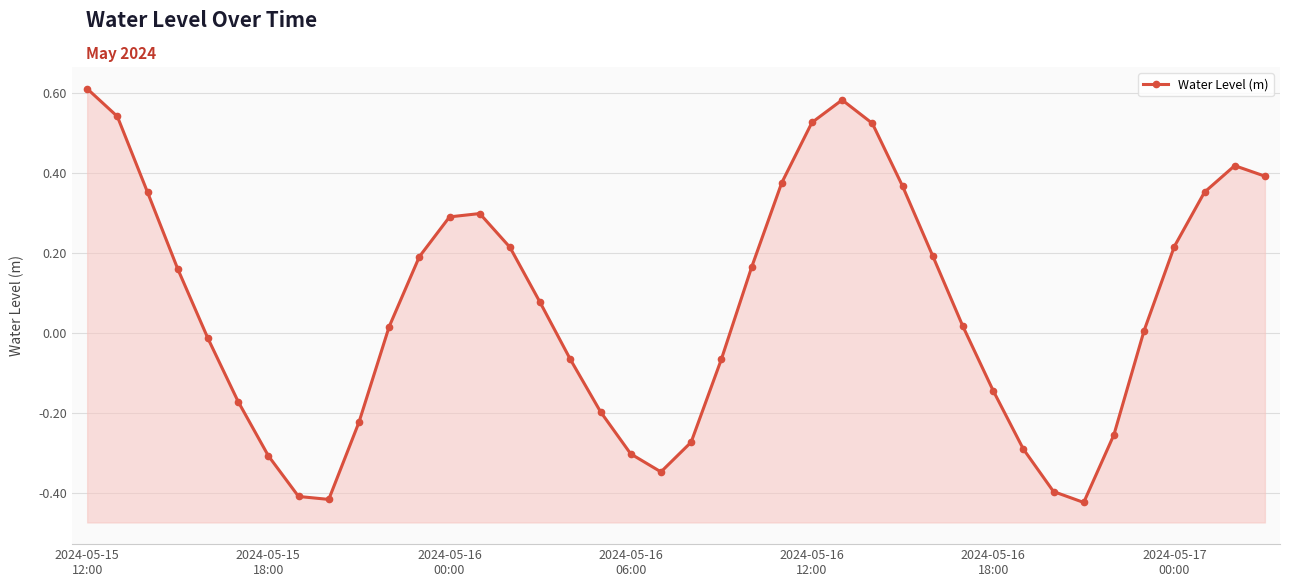

What is the difference between the values at 35 and 12?

0.3